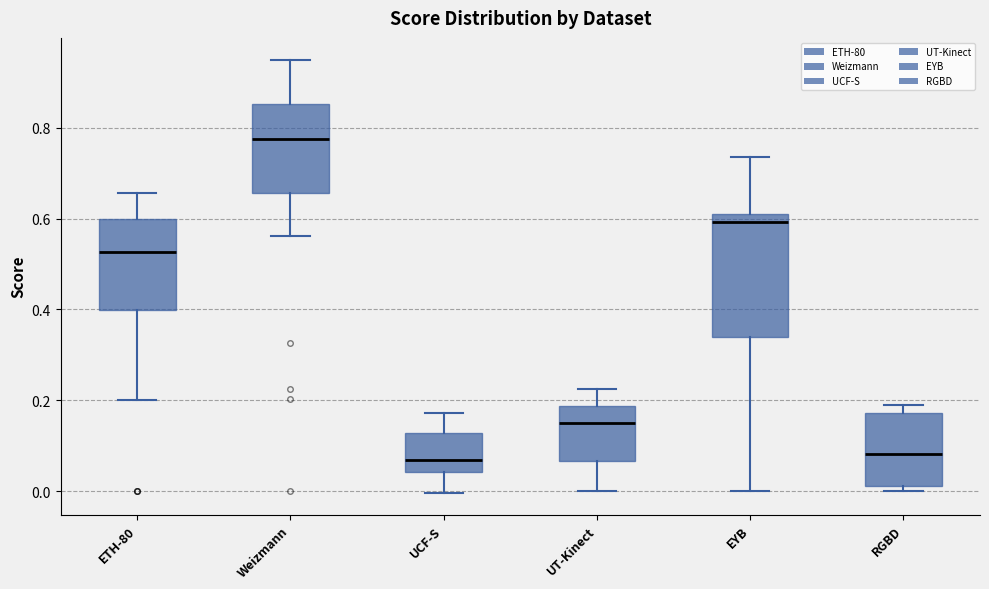

Reading left to right, transcribe this box plot: for each box, give where its median line is, the range the box spans, and where its two whiskers end, as read against the y-axis. The values are not printed on the chart, so give them approximately, as read against the axis.

ETH-80: median 0.52, box 0.40 to 0.60, whiskers 0.20 to 0.66
Weizmann: median 0.78, box 0.66 to 0.86, whiskers 0.56 to 0.96
UCF-S: median 0.06, box 0.04 to 0.12, whiskers 0.00 to 0.18
UT-Kinect: median 0.16, box 0.06 to 0.18, whiskers 0.00 to 0.22
EYB: median 0.60, box 0.34 to 0.62, whiskers 0.00 to 0.74
RGBD: median 0.08, box 0.02 to 0.18, whiskers 0.00 to 0.20